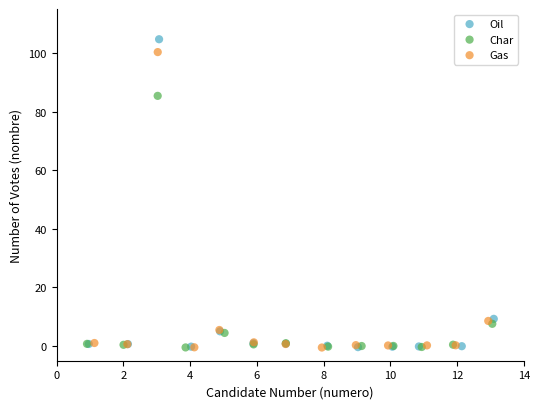

Which series has the largest Y range (max minus min)?

Oil